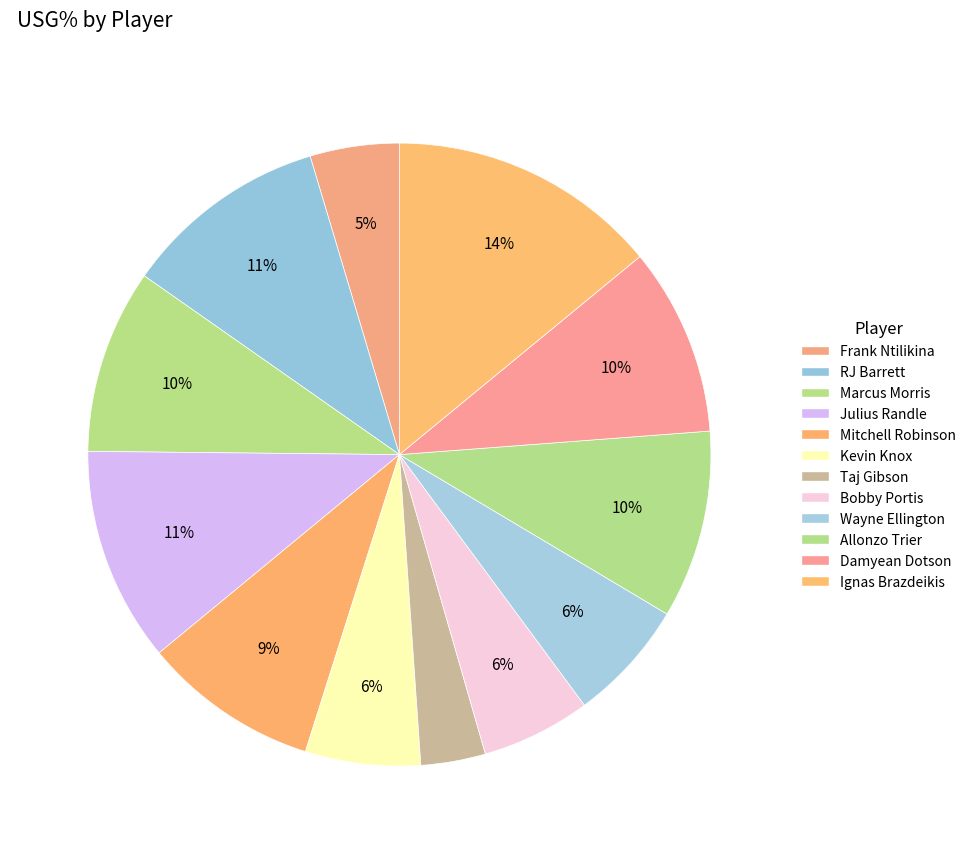

To the nearest percent, what is the difference between the largest and smallest slice percentages?

11%